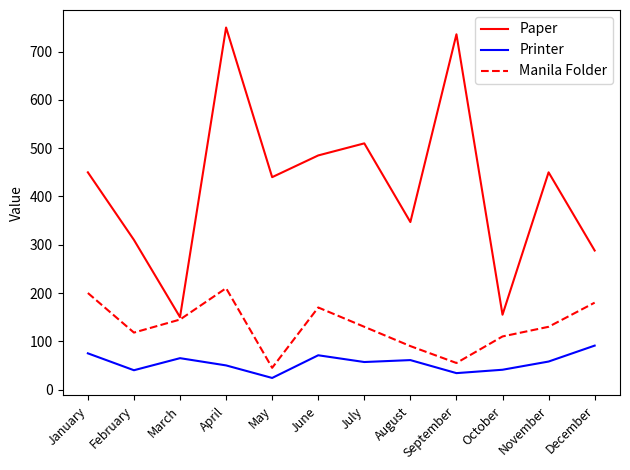

Which series has the widest spread of values?

Paper